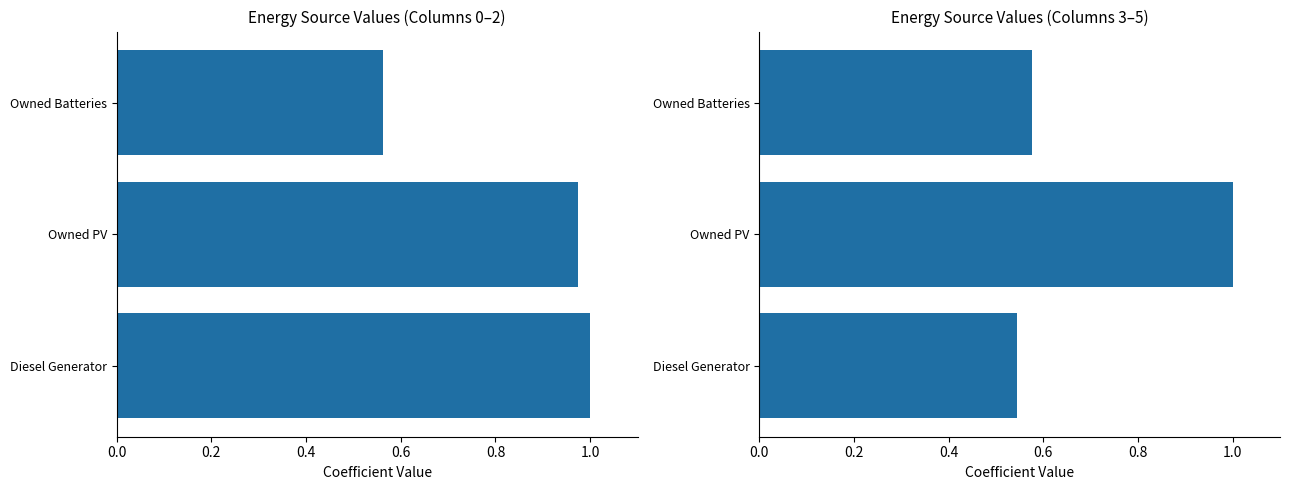

Which has a higher value, Owned PV or Owned Batteries?

Owned PV